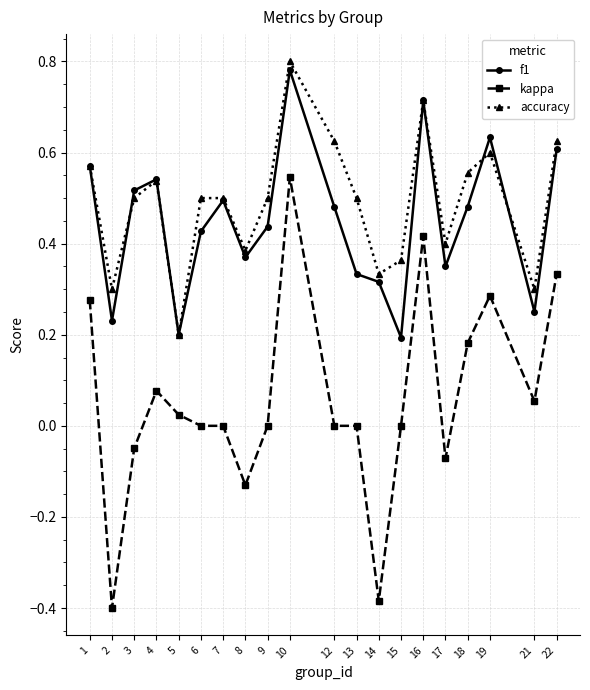

At which category does the chart reach its peak across all series?

10